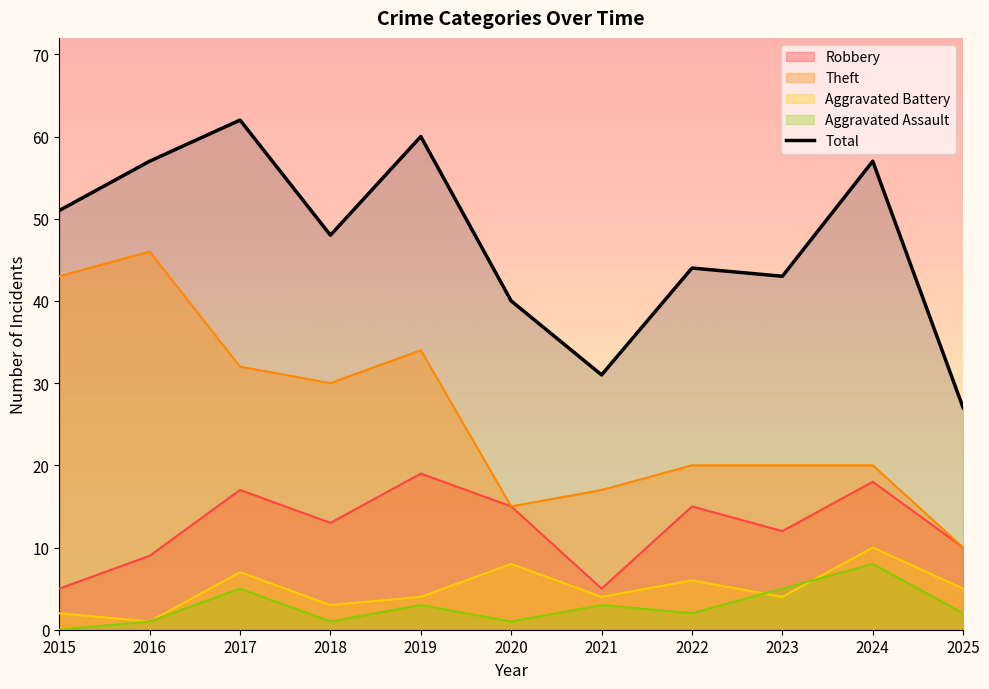

The chart shows a value of 40 at 2020. True or false?

True